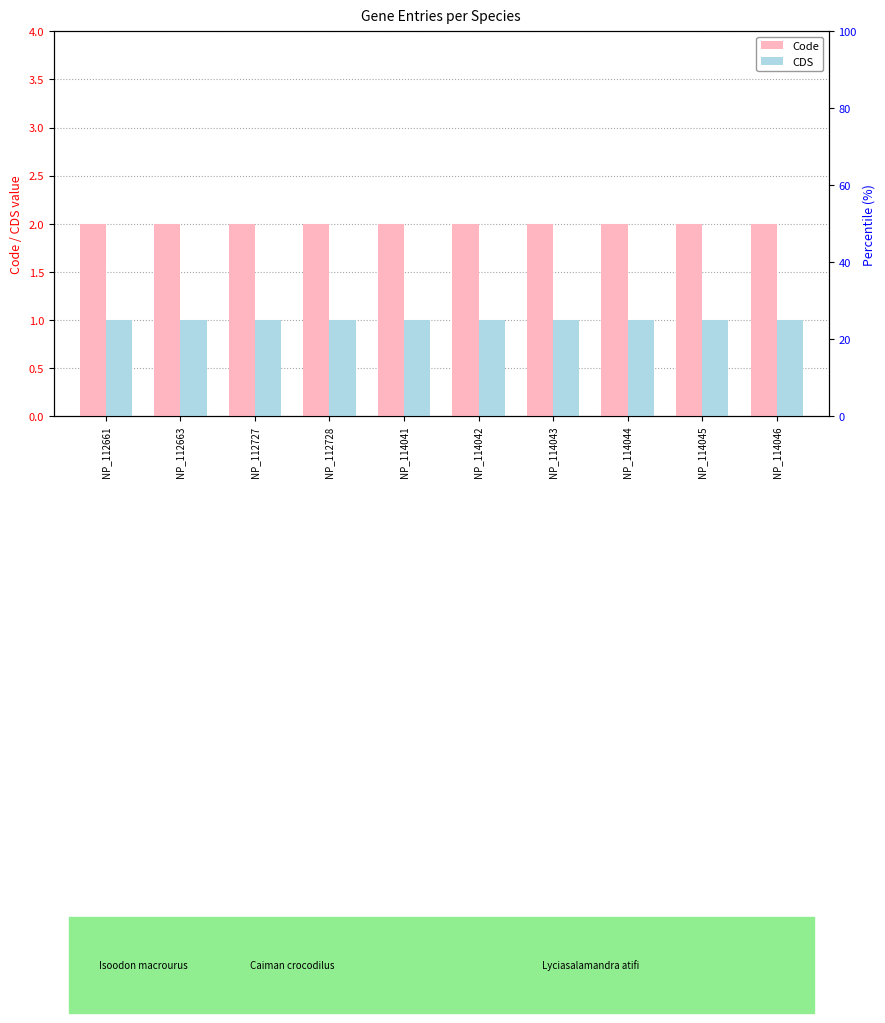

Is the value of CDS at NP_114042 greater than the value of Code at NP_112728?

No